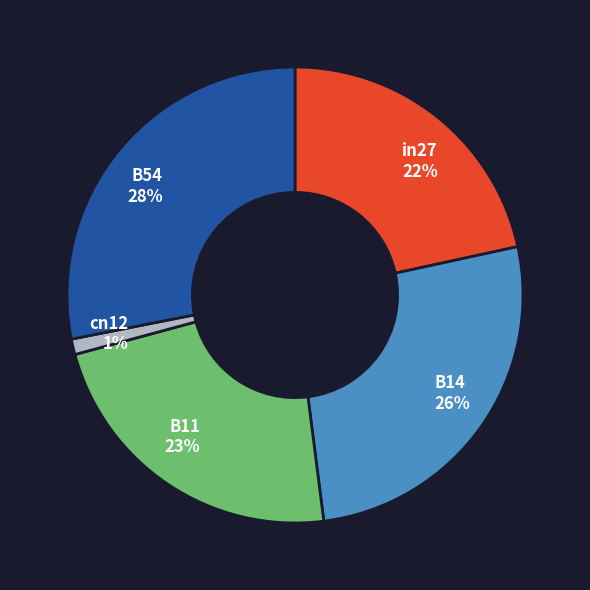

To the nearest percent, what percentage of the pie is B54?

28%